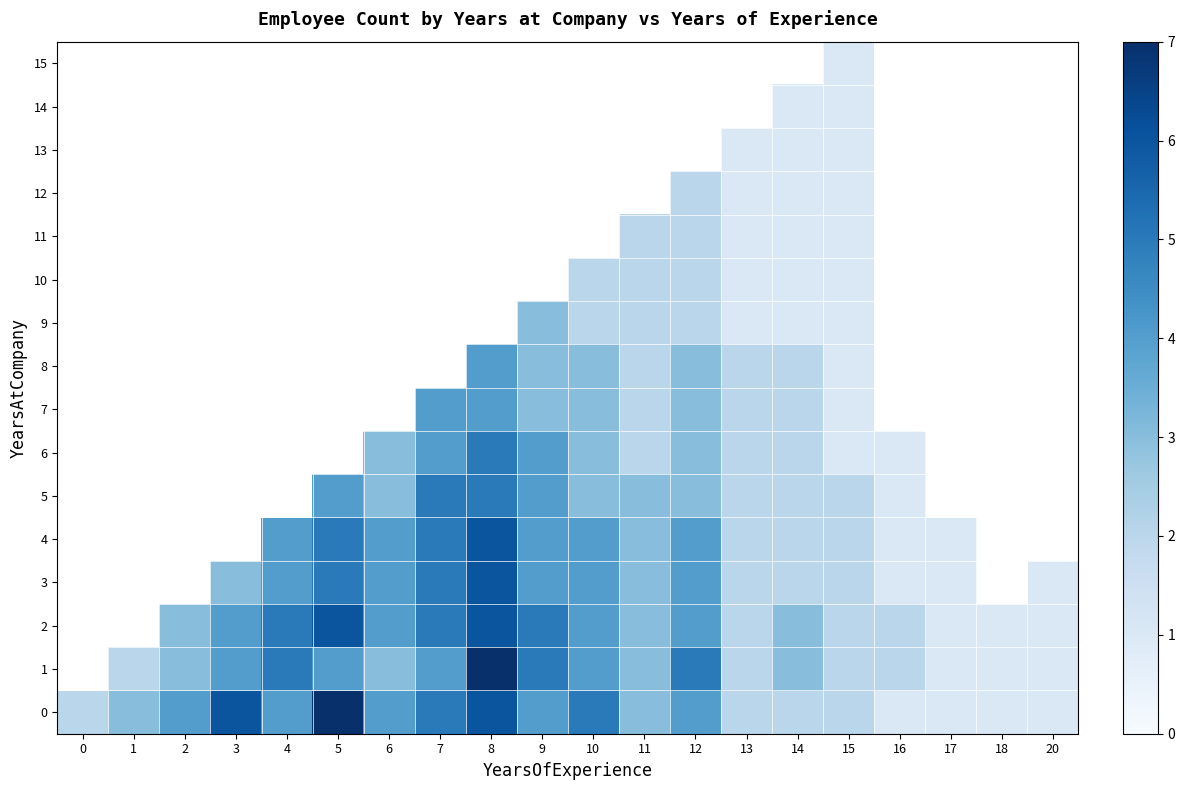

What is the spread (max minus min) of values at 11?

1.0